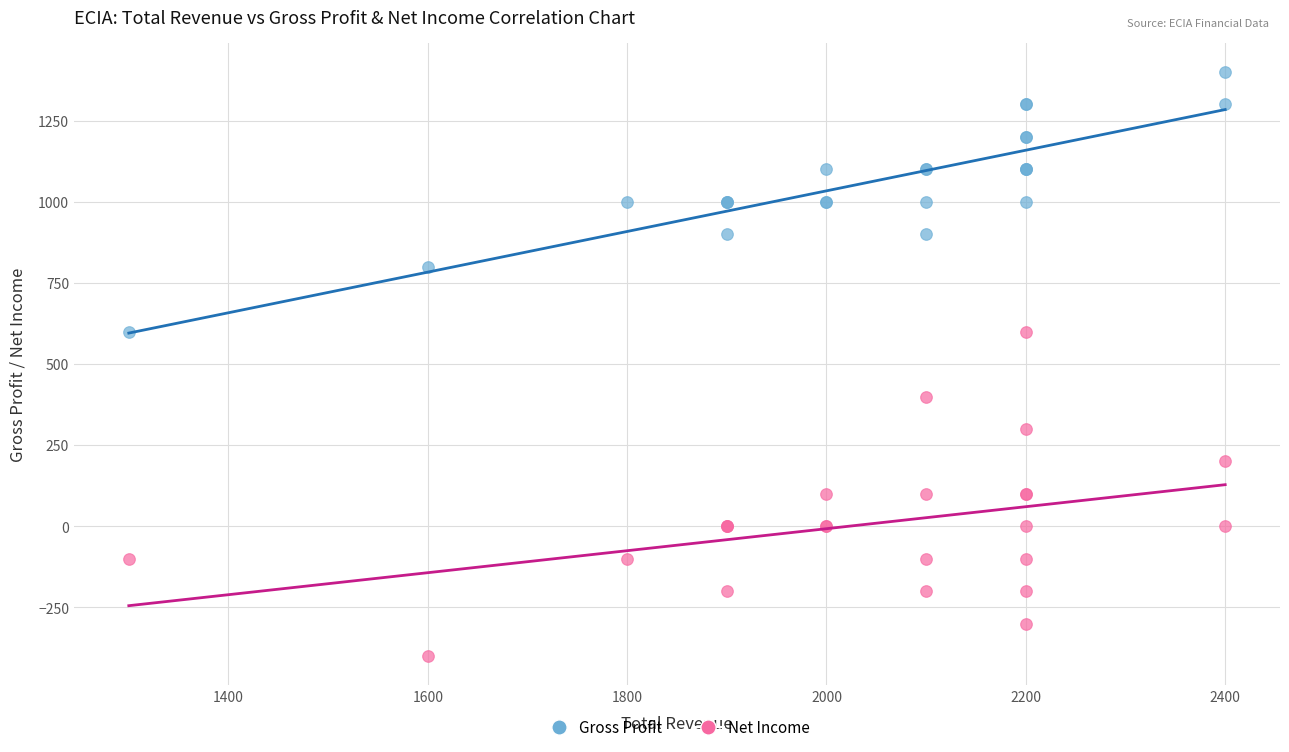

What is the X range (max minus min) for the scatter plot?

1100